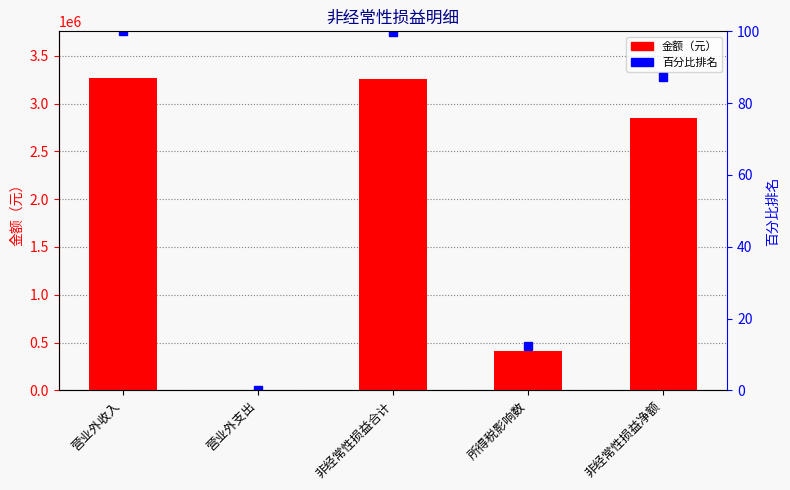

What is the difference between the highest and lowest values at 所得税影响数?

407689.3